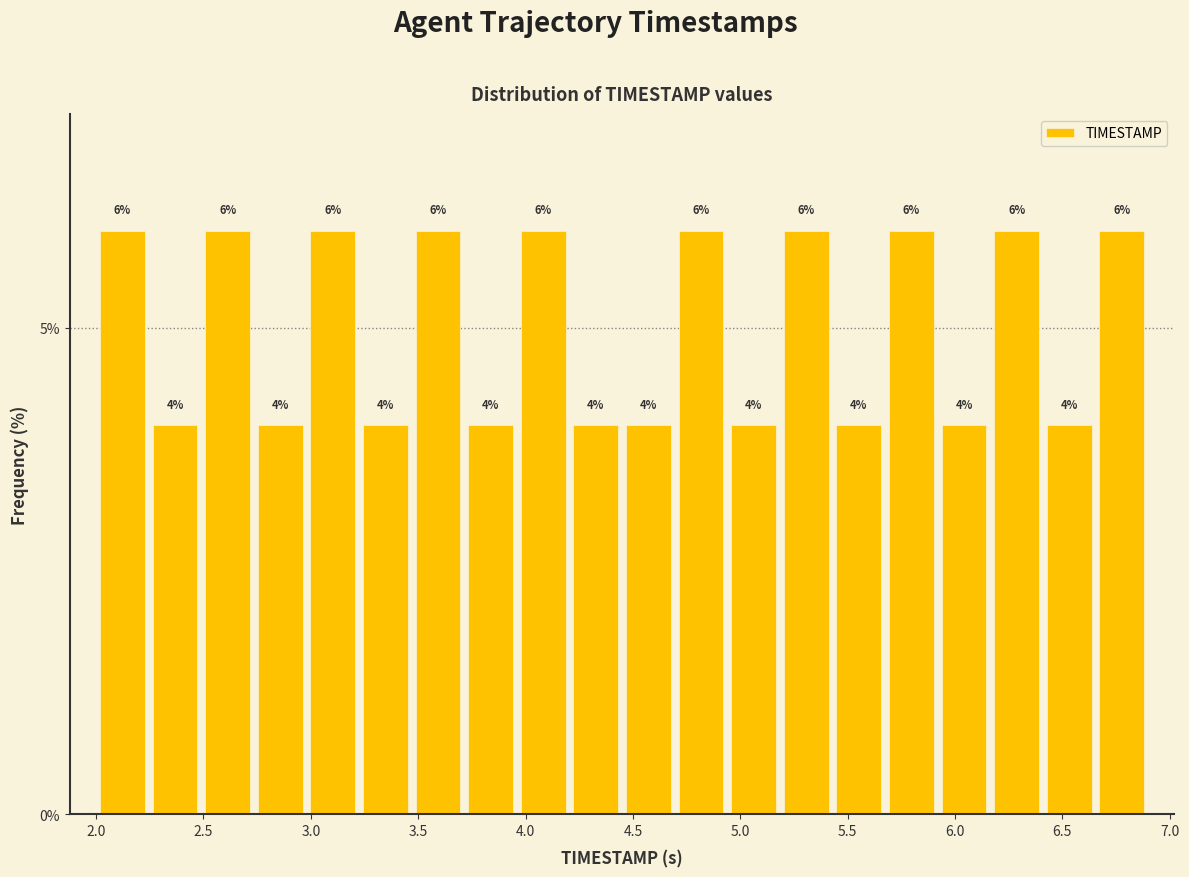

Reading left to right, transcribe this chart: for each bar, give the range it covers on the x-axis and its height. The bar edges are not printed on the chart, so give them approximately, as read against the axis.

2.000 to 2.245: 6
2.245 to 2.490: 4
2.490 to 2.735: 6
2.735 to 2.980: 4
2.980 to 3.225: 6
3.225 to 3.470: 4
3.470 to 3.715: 6
3.715 to 3.960: 4
3.960 to 4.205: 6
4.205 to 4.450: 4
4.450 to 4.695: 4
4.695 to 4.940: 6
4.940 to 5.185: 4
5.185 to 5.430: 6
5.430 to 5.675: 4
5.675 to 5.920: 6
5.920 to 6.165: 4
6.165 to 6.410: 6
6.410 to 6.655: 4
6.655 to 6.900: 6